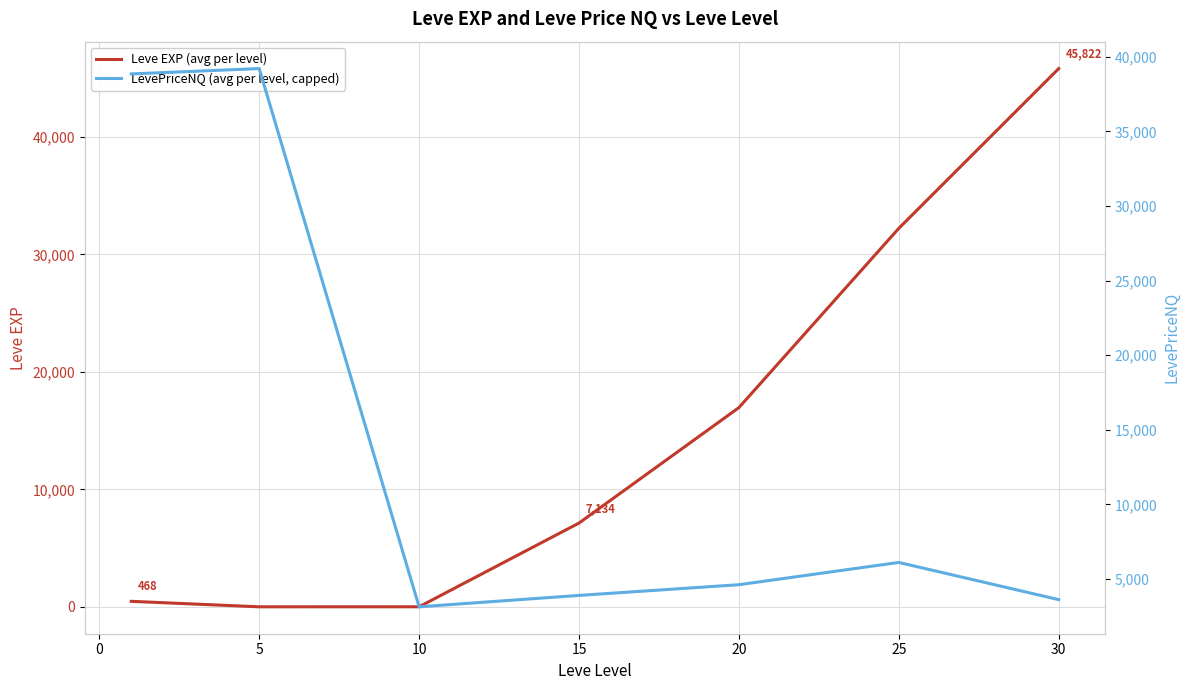

Which series ends up on top after the final intersection of Leve EXP (avg per level) and LevePriceNQ (avg per level, capped)?

Leve EXP (avg per level)